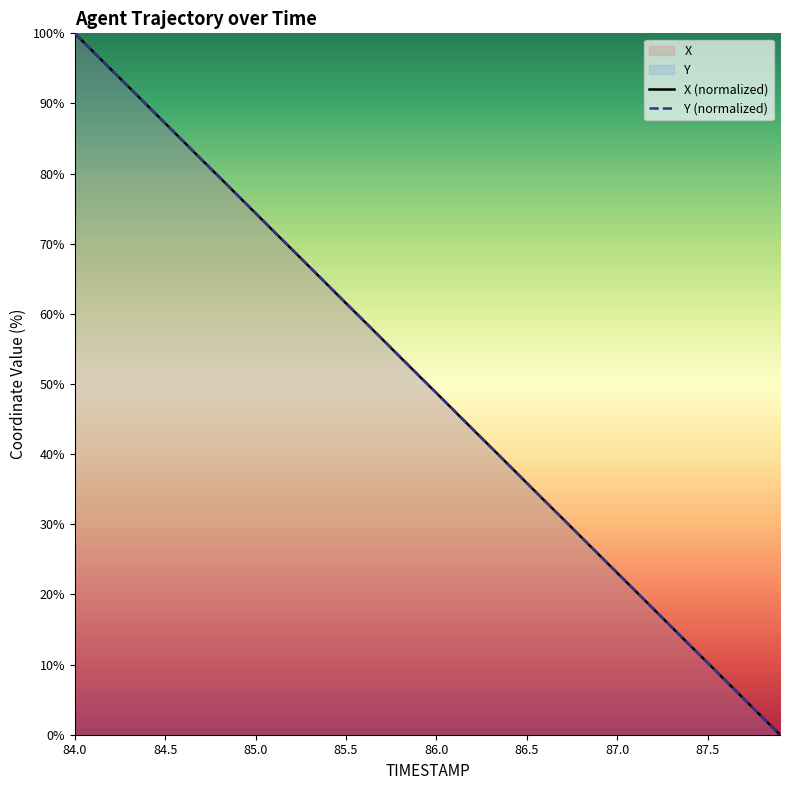

At which category does the chart reach its peak across all series?

84.0